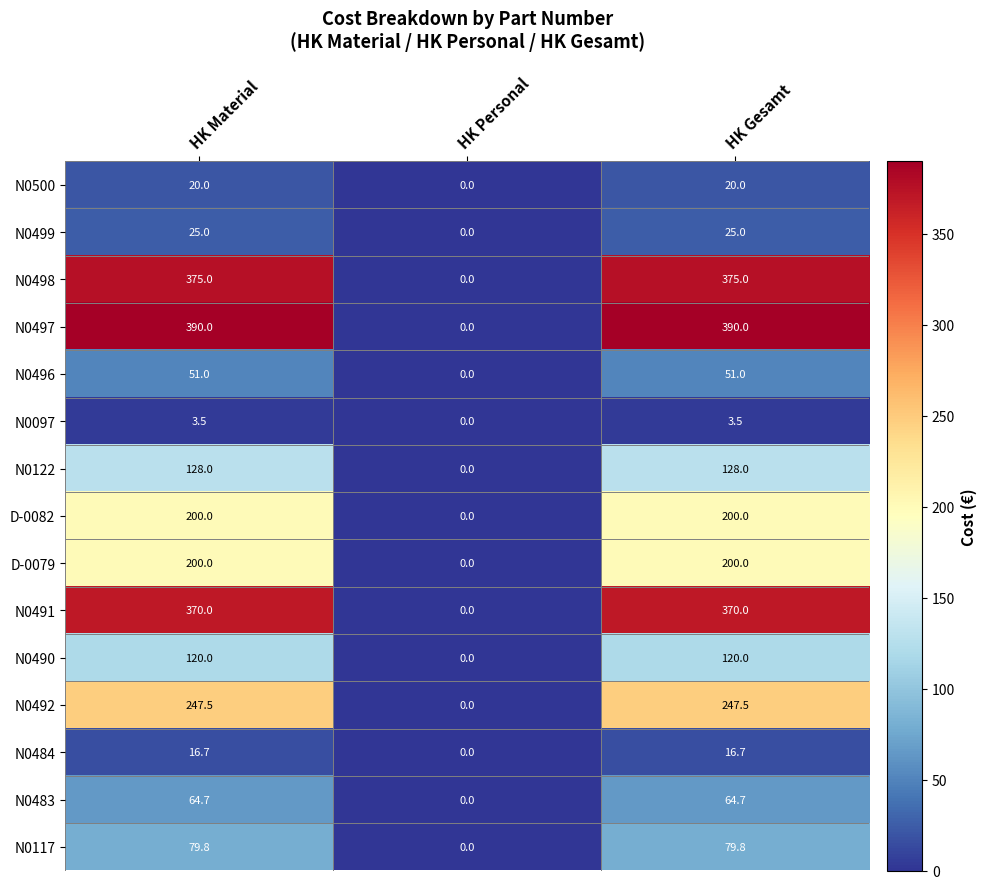

Between HK Personal and HK Gesamt, which series saw the biggest shift?

N0497